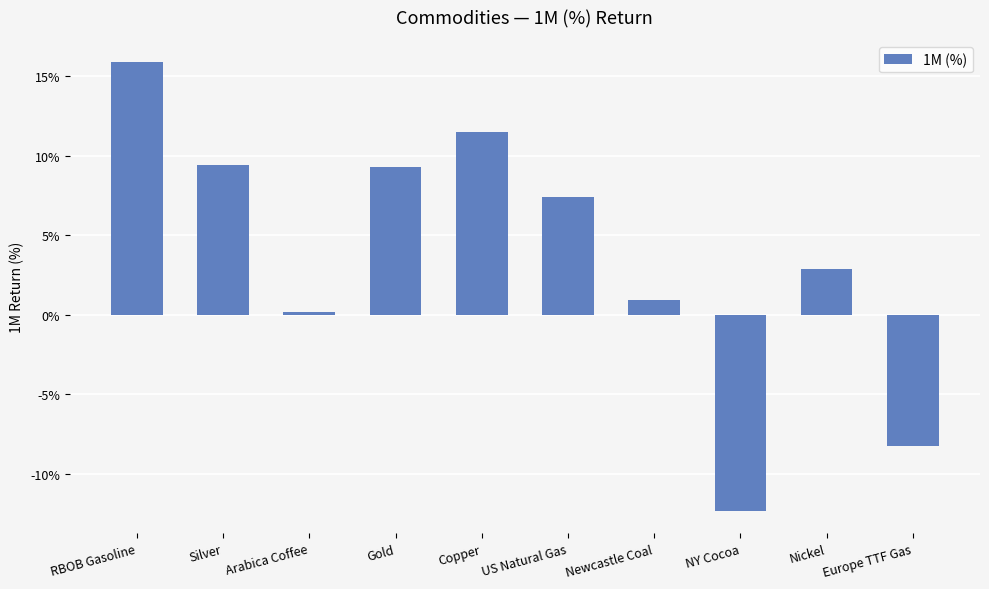

Rank the categories by value from lowest to highest.

NY Cocoa, Europe TTF Gas, Arabica Coffee, Newcastle Coal, Nickel, US Natural Gas, Gold, Silver, Copper, RBOB Gasoline